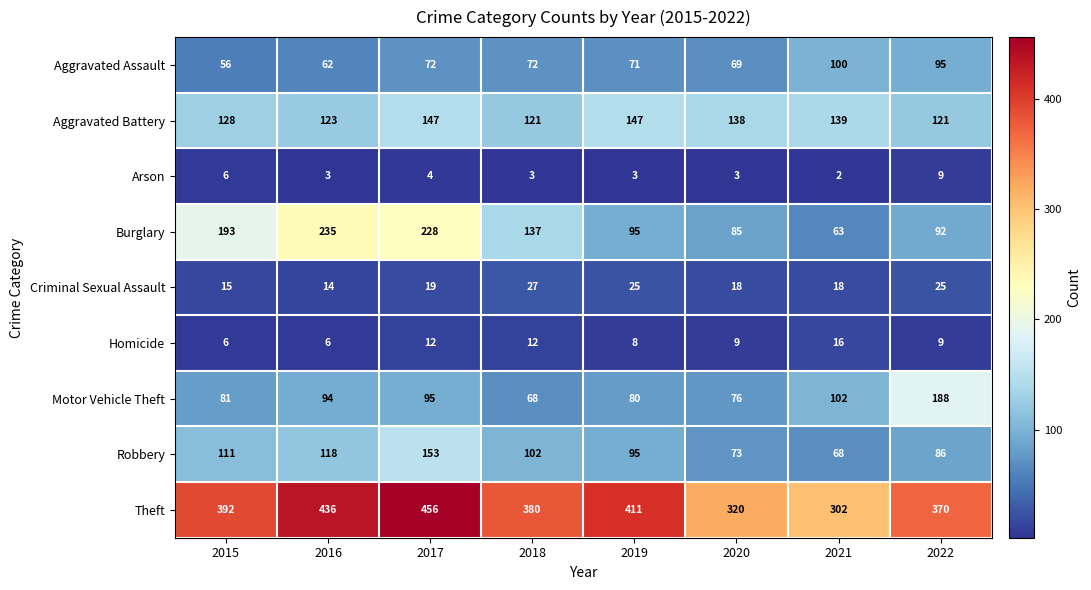

Which category has the lowest value across all series?

2021